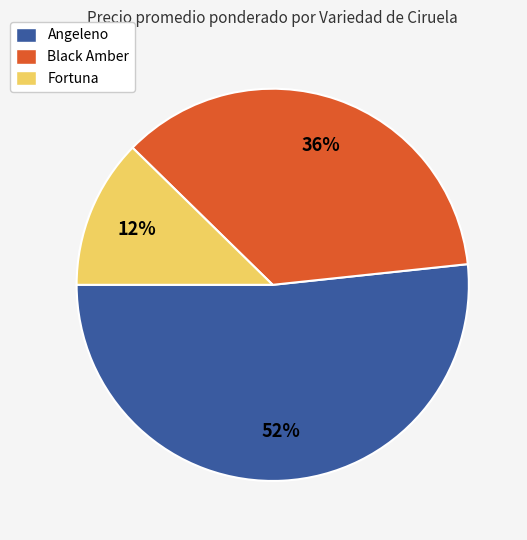

What percentage is the Angeleno slice, to the nearest percent?

52%